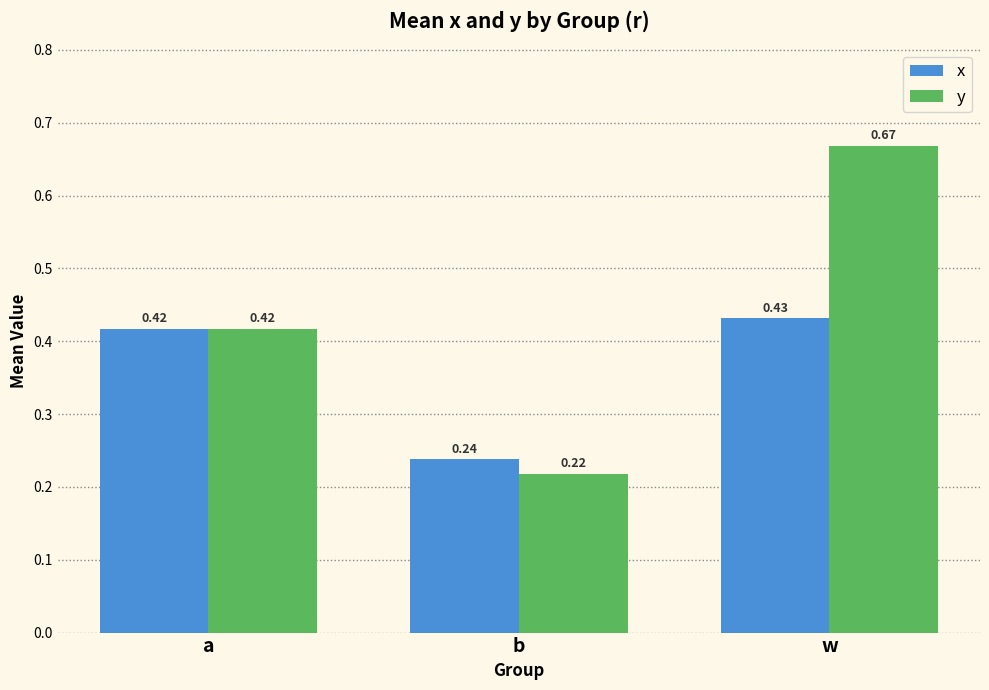

Which series changed the most between a and b?

y